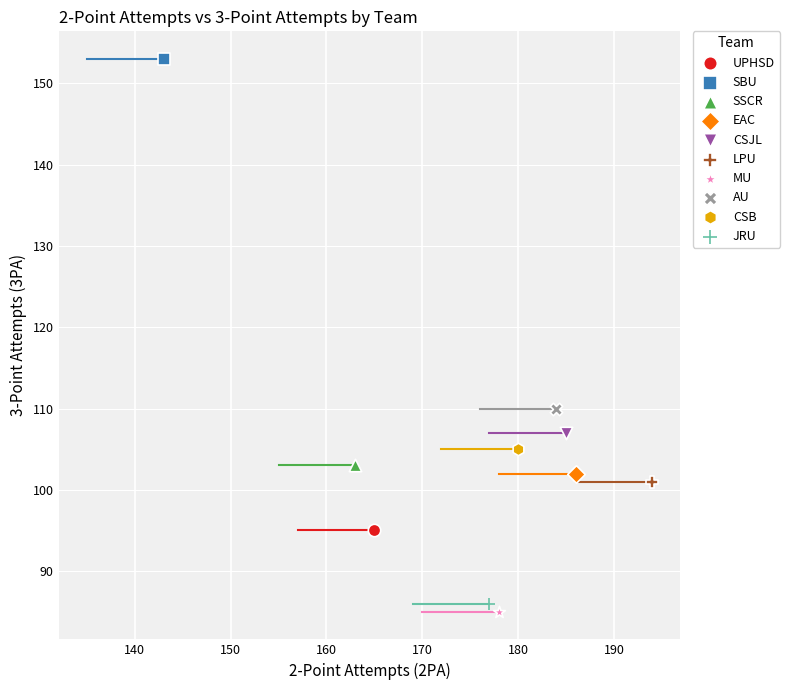

What are all the series names shown in the legend?

UPHSD, SBU, SSCR, EAC, CSJL, LPU, MU, AU, CSB, JRU